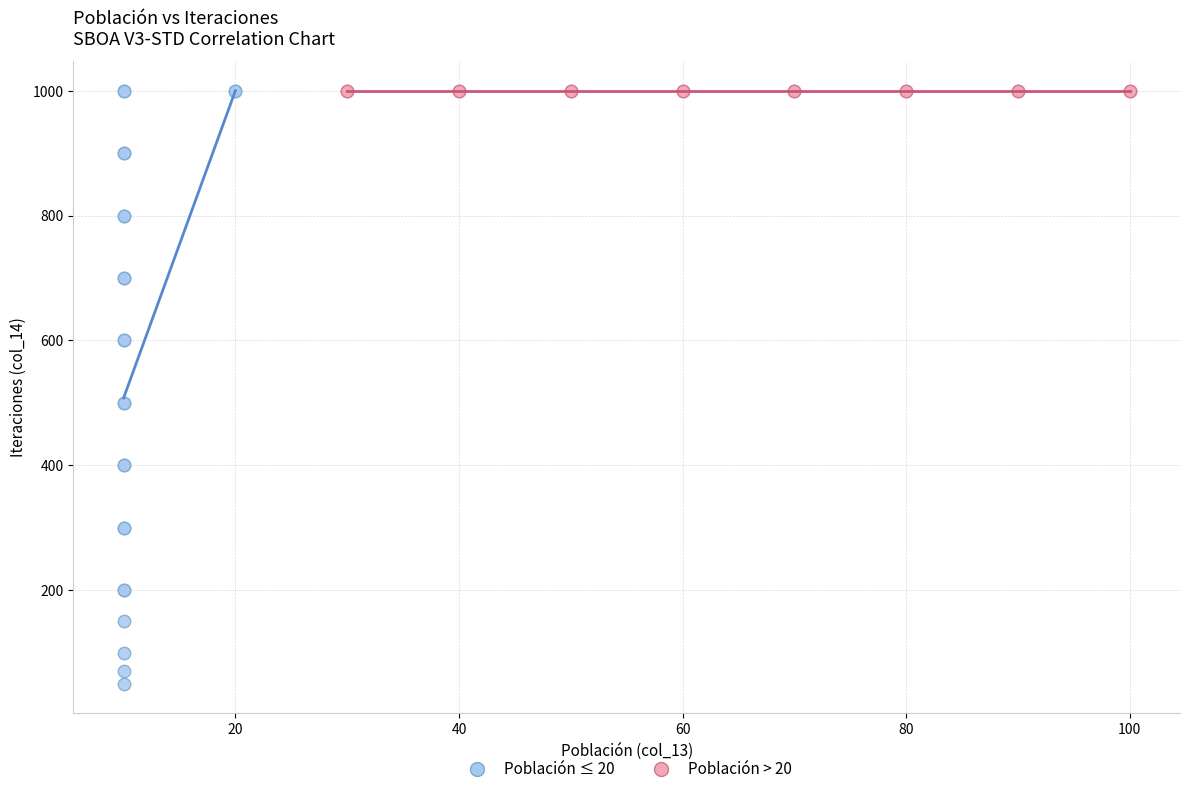

Which series reaches the minimum Y coordinate?

Población ≤ 20